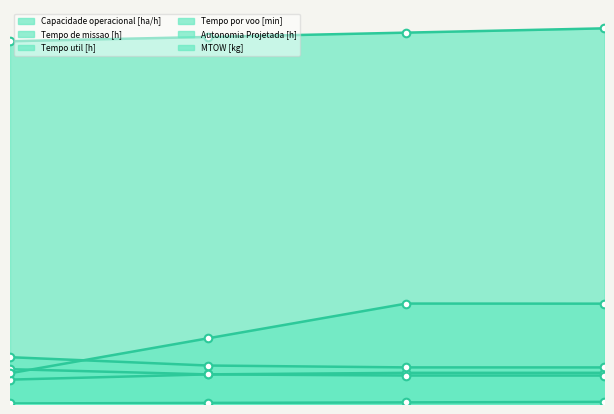

Is the value of Tempo por voo [min] at 0 greater than the value of MTOW [kg] at 0?

No